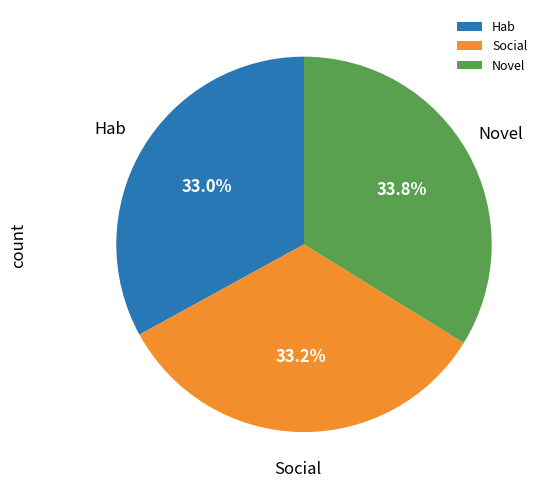

Combined, what portion of the pie is Novel and Social?

67.0%